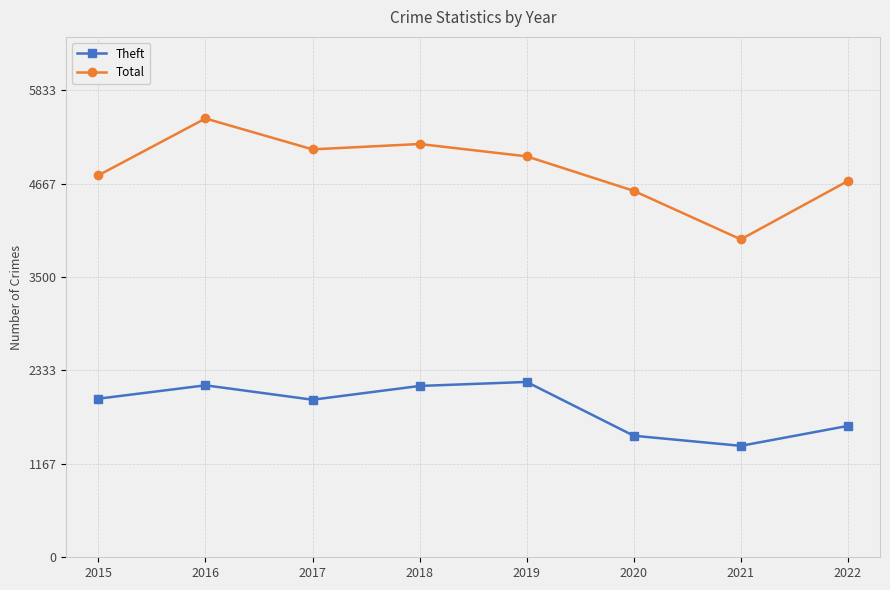

Which series has the largest range (max minus min)?

Total